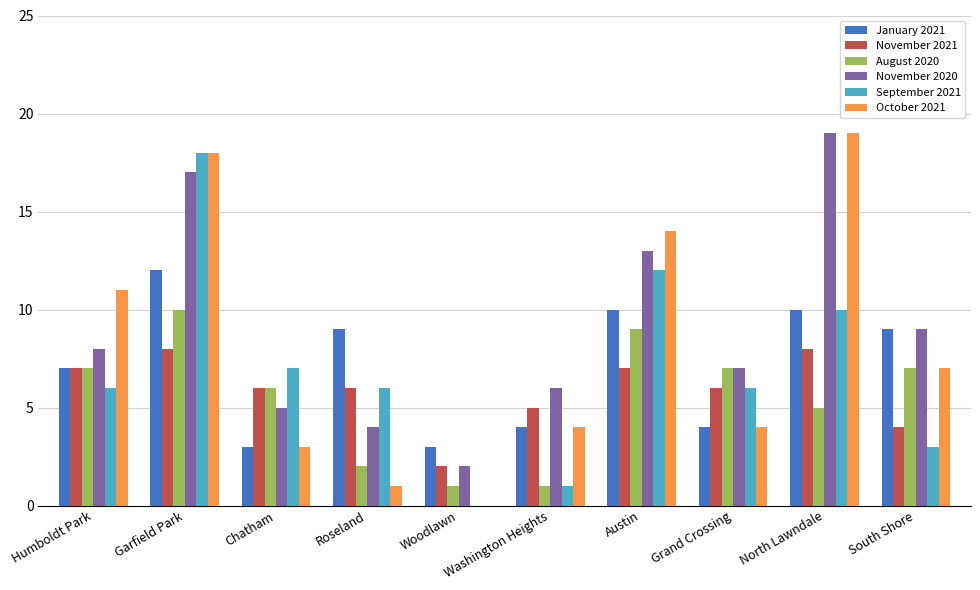

What are all the series names shown in the legend?

January 2021, November 2021, August 2020, November 2020, September 2021, October 2021